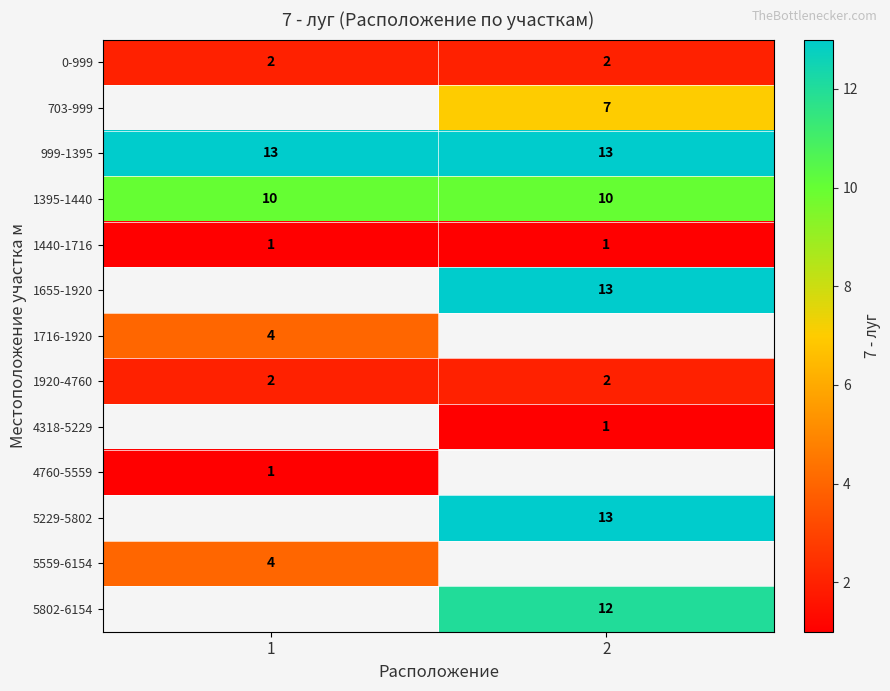

What is the sum of the 999-1395 values at 2 and 1?

26